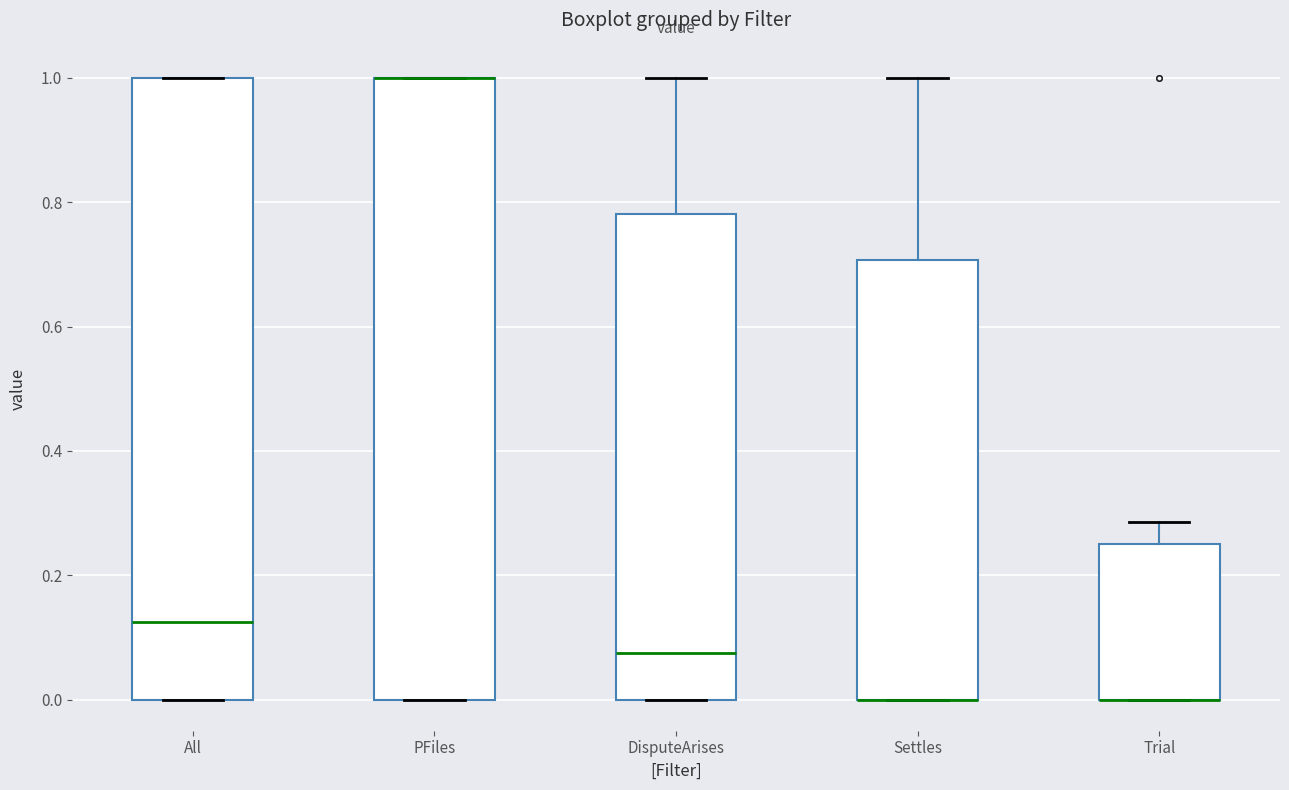

Reading left to right, transcribe this box plot: for each box, give where its median line is, the range the box spans, and where its two whiskers end, as read against the y-axis. The values are not printed on the chart, so give them approximately, as read against the axis.

All: median 0.12, box 0.00 to 1.00, whiskers 0.00 to 1.00
PFiles: median 1.00 (drawn on the box's upper edge), box 0.00 to 1.00, whiskers 0.00 to 1.00
DisputeArises: median 0.08, box 0.00 to 0.78, whiskers 0.00 to 1.00
Settles: median 0.00 (drawn on the box's lower edge), box 0.00 to 0.70, whiskers 0.00 to 1.00
Trial: median 0.00 (drawn on the box's lower edge), box 0.00 to 0.26, whiskers 0.00 to 0.28